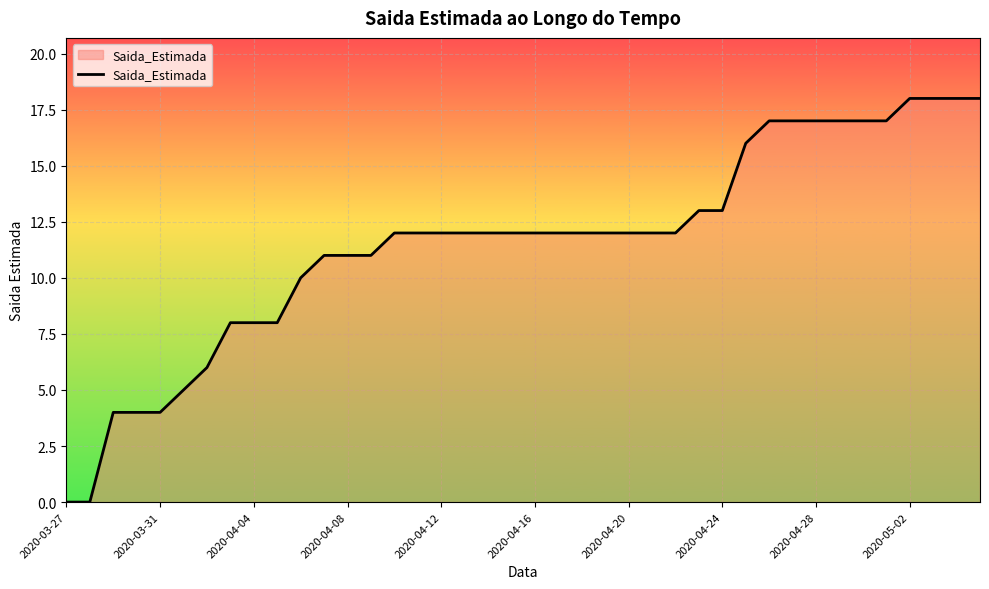

What is the difference between the maximum and minimum values?

18